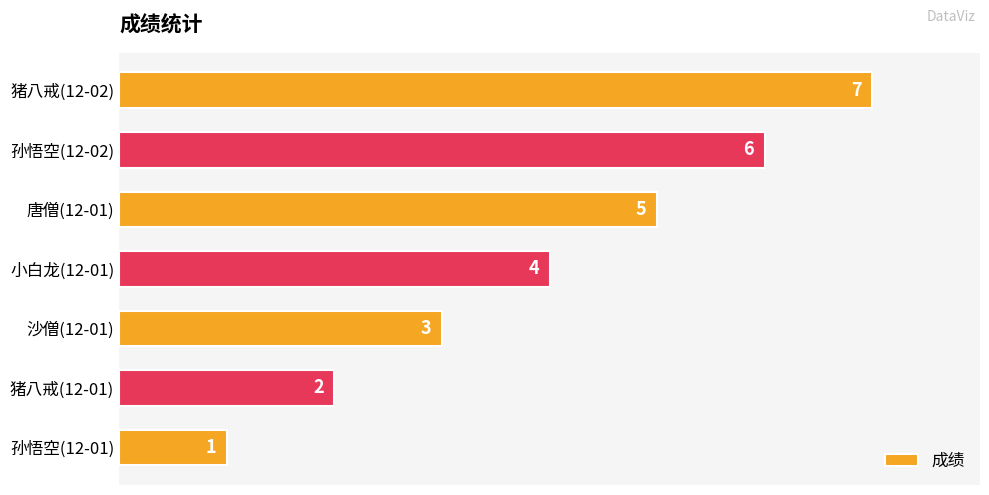

Does the chart contain stacked bars?

No